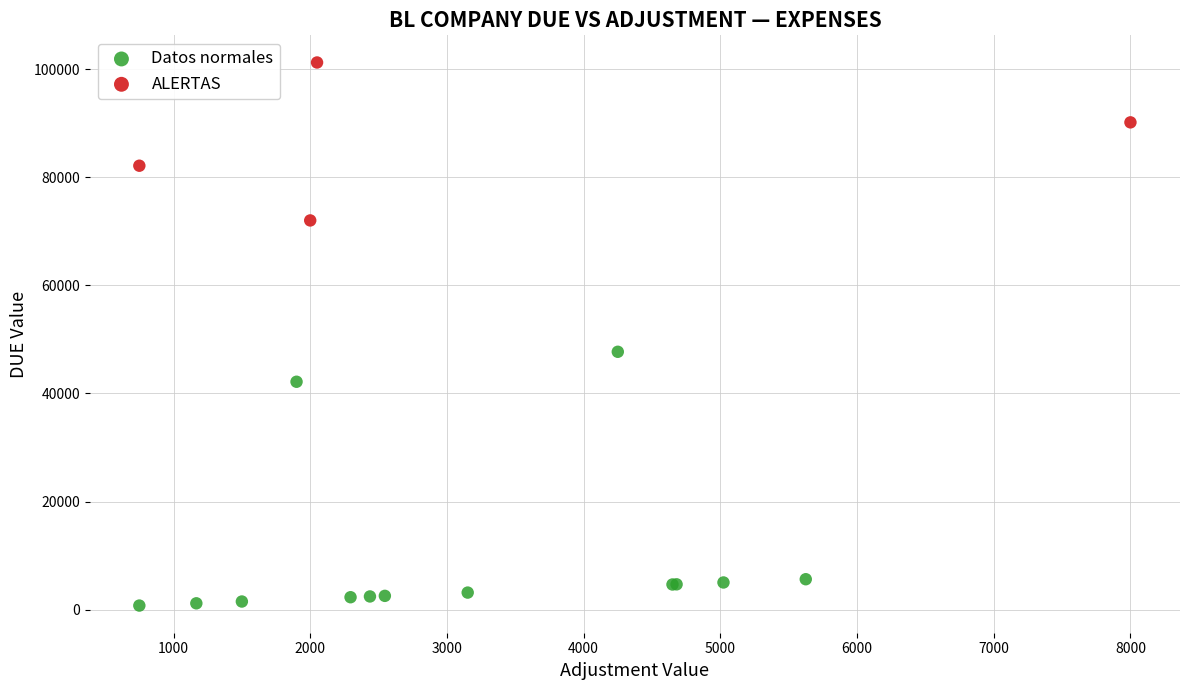

Which series reaches the maximum Y coordinate?

ALERTAS